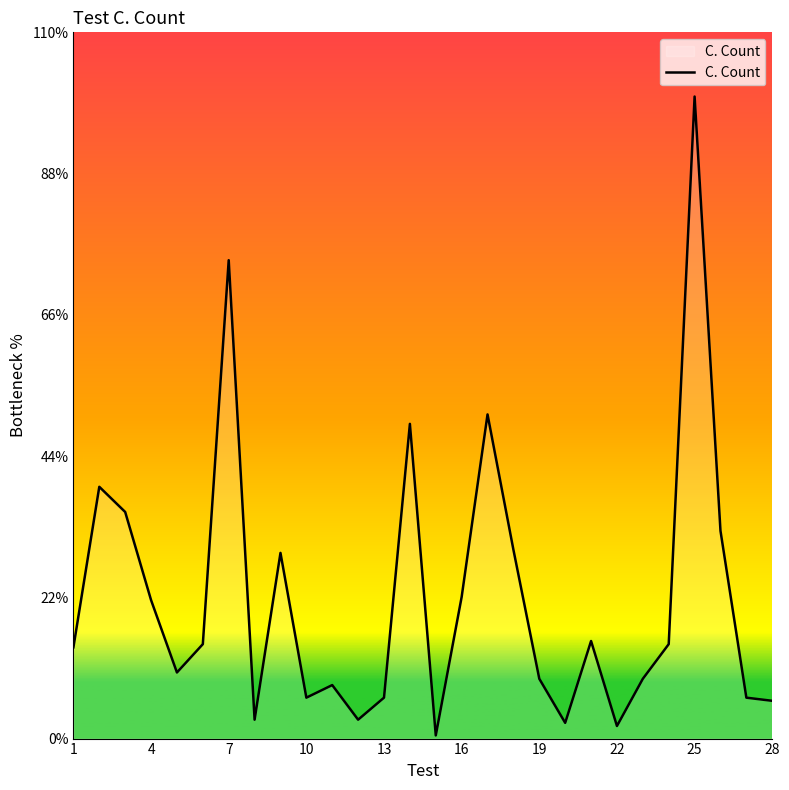

What is the average value?

22.0